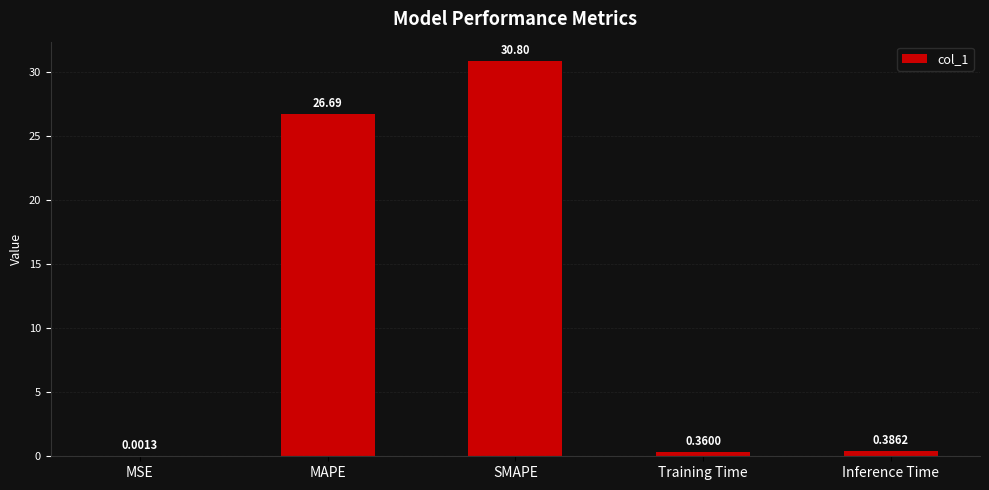

Between Inference Time and MAPE, which is larger?

MAPE